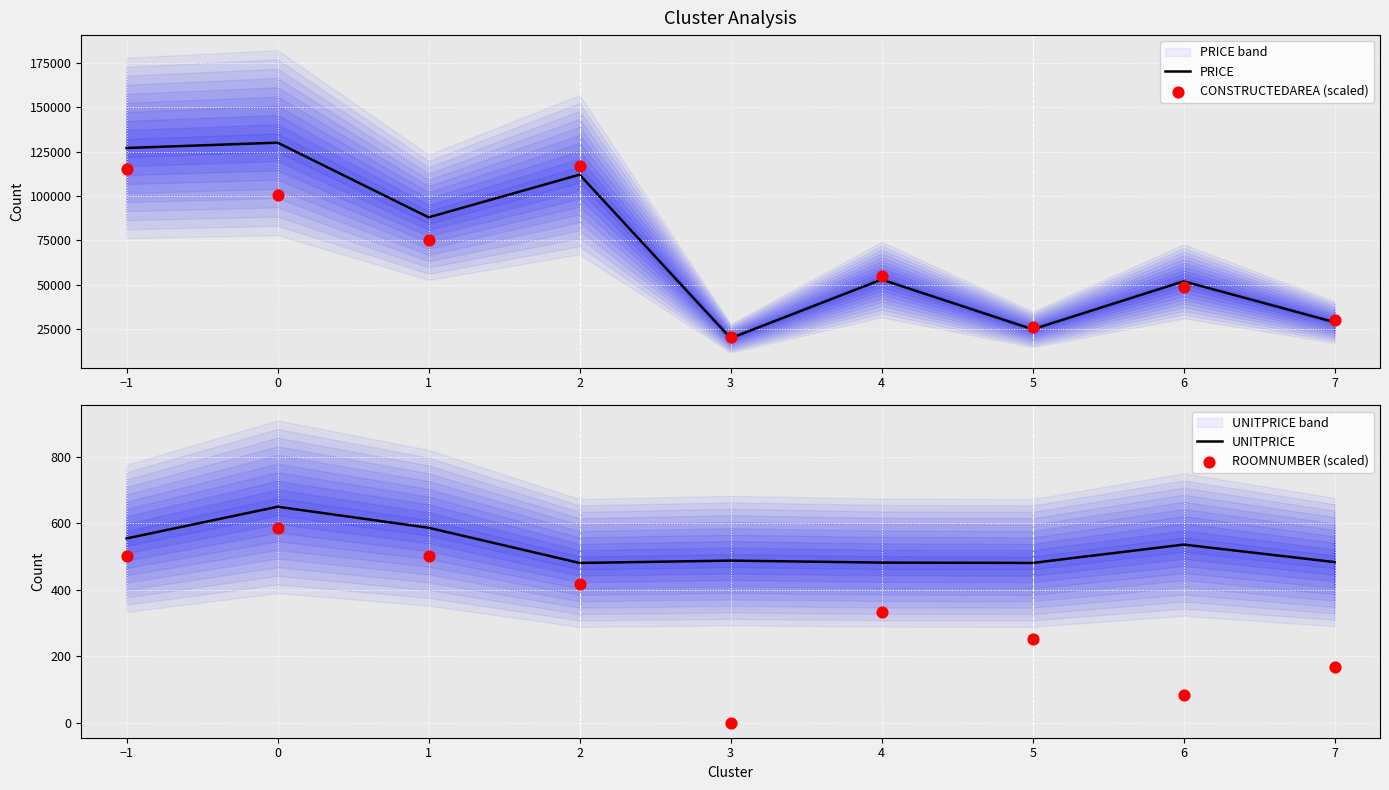

What are all the series names shown in the legend?

PRICE, CONSTRUCTEDAREA (scaled), UNITPRICE, ROOMNUMBER (scaled)